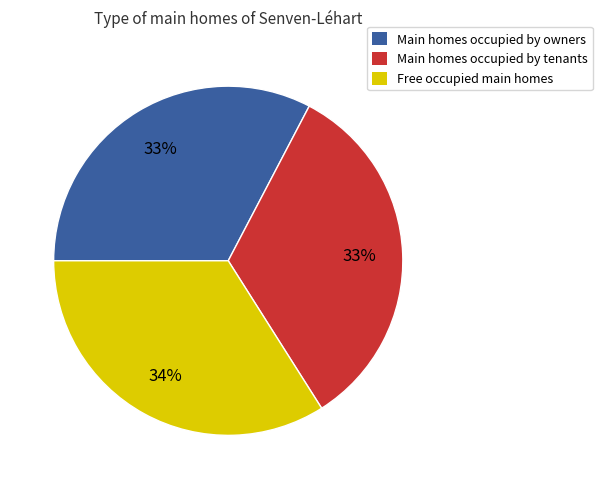

Is there a majority slice in this chart?

No